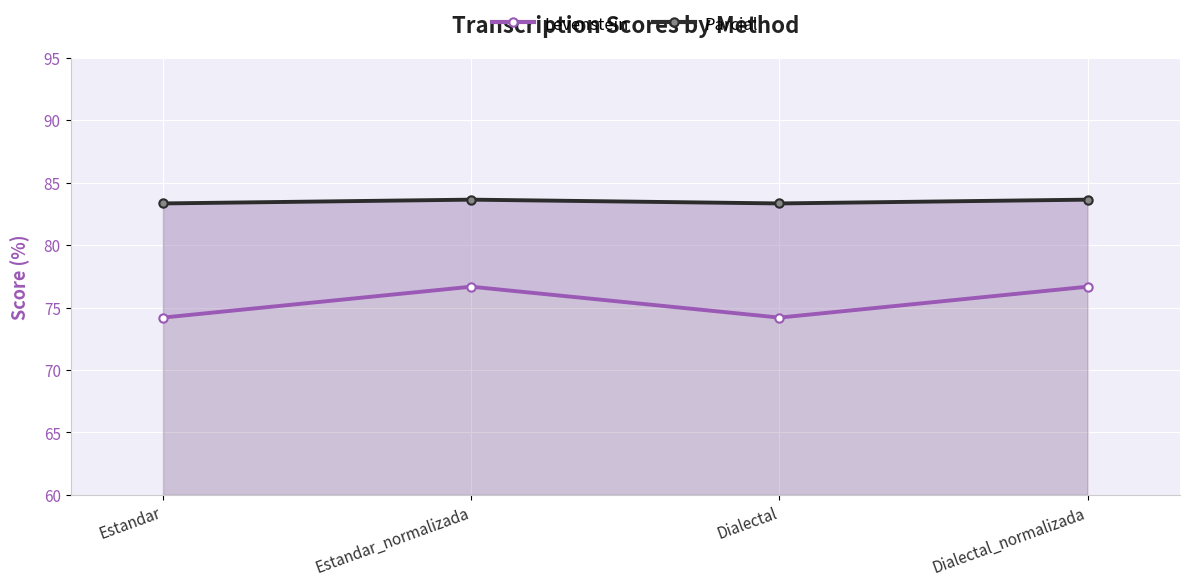

At how many categories does at least one series exceed 83?

4